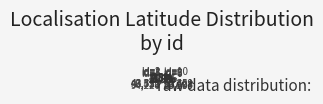

Which category has the biggest portion of the pie?

id=5